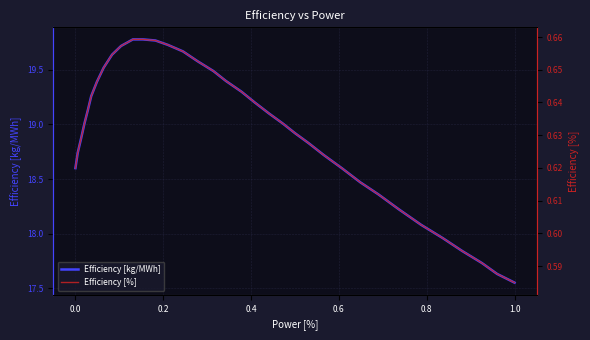

Rank the series by their average value, from lowest to highest.

Efficiency [%], Efficiency [kg/MWh]